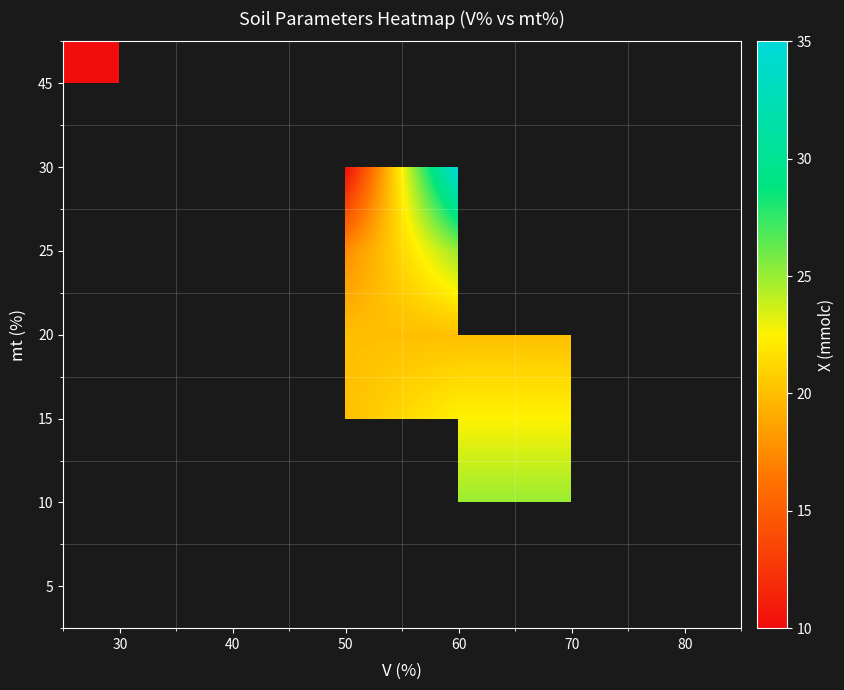

How many series are shown in this chart?

7